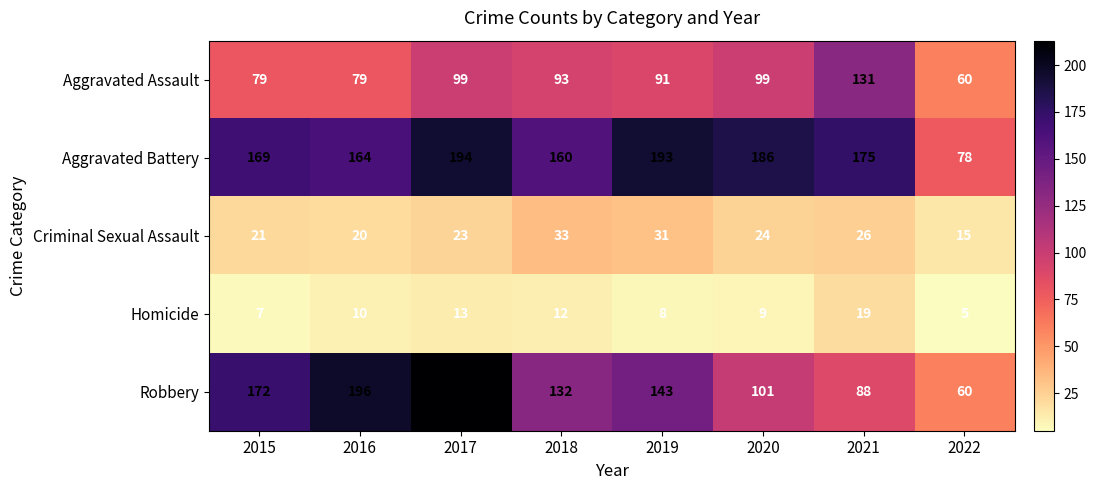

Between 2015 and 2021, which series saw the biggest shift?

Robbery